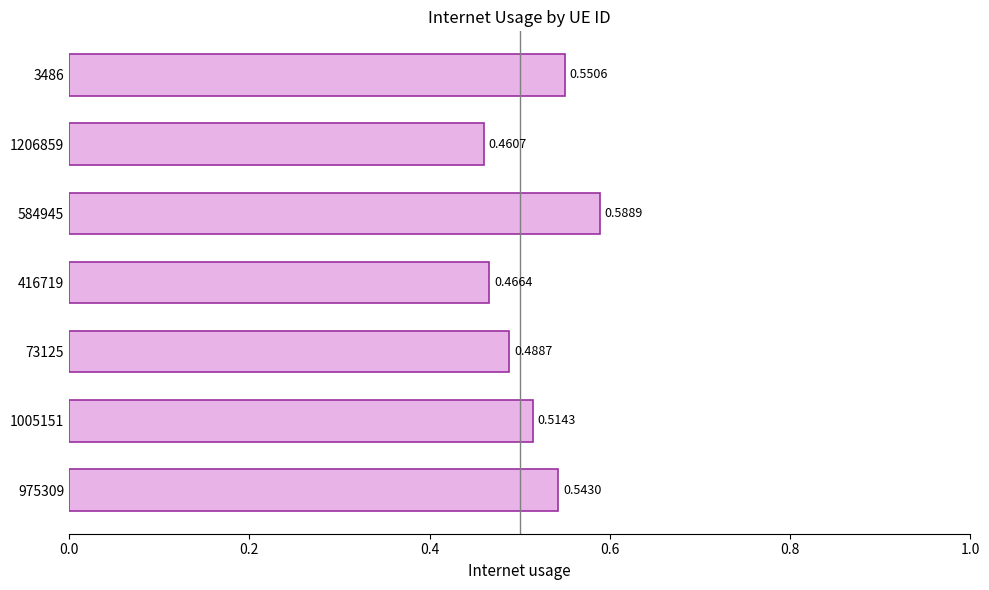

How many bars are there in total?

7